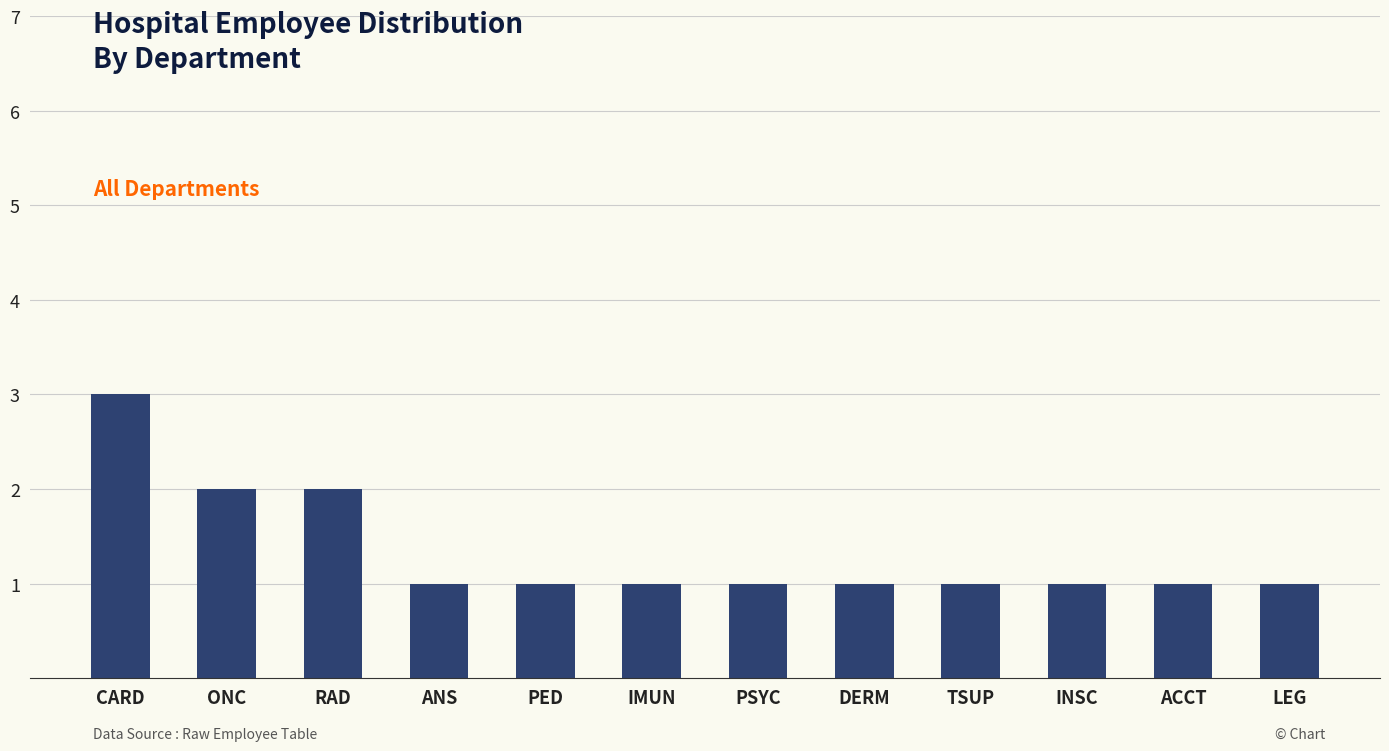

Count the values in the range 1 to 2.

11